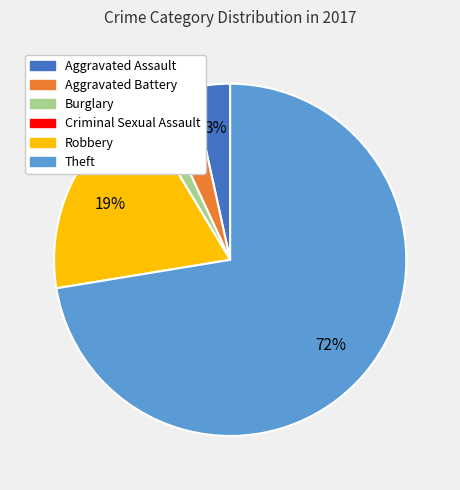

Is the sum of Burglary and Aggravated Assault greater than half?

No